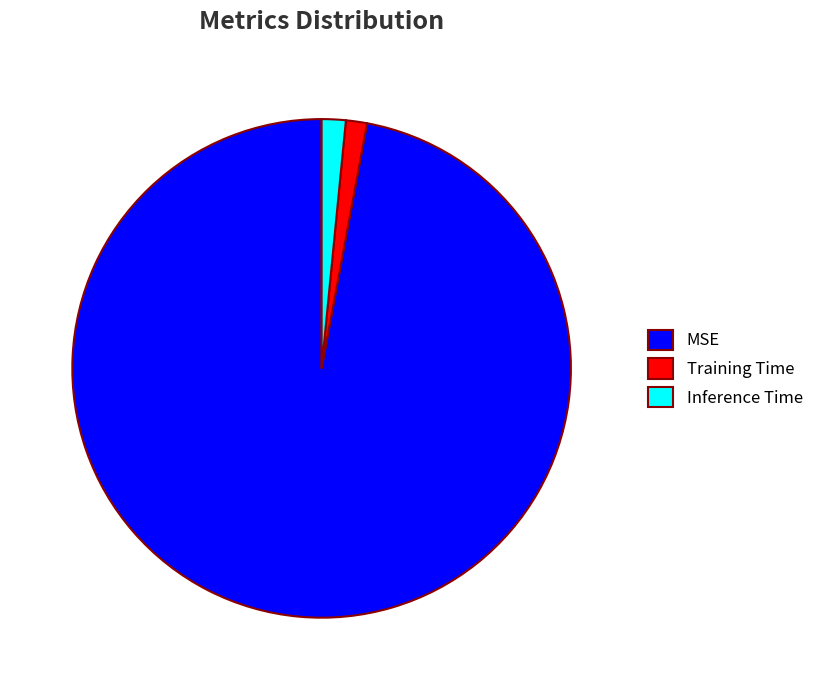

What is the majority slice?

MSE